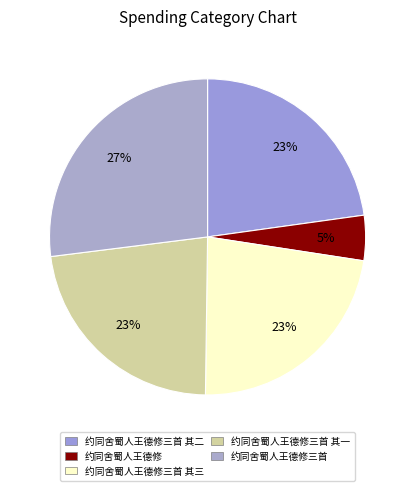

To the nearest percent, what is the average slice percentage?

20%